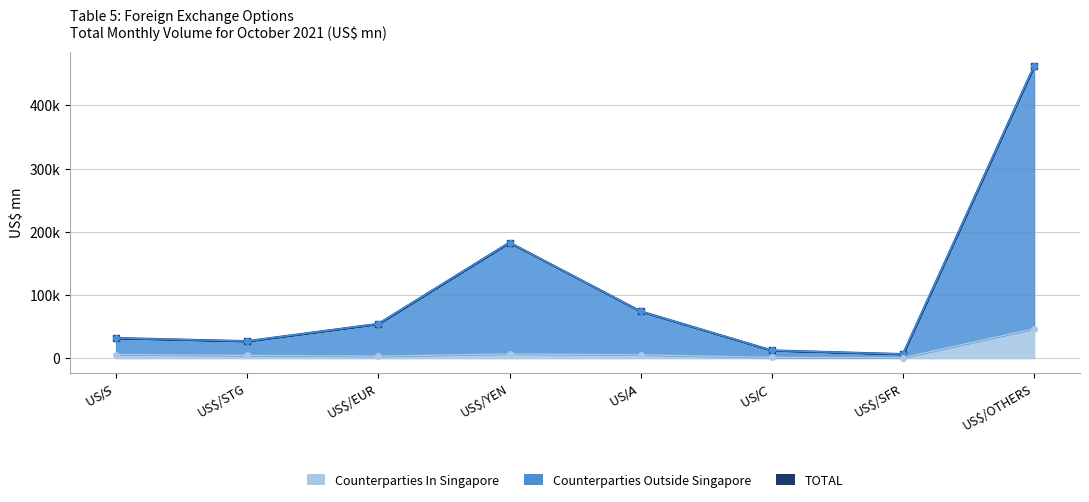

In Counterparties In Singapore, how many points are higher than both neighbors (excluding endpoints)?

1